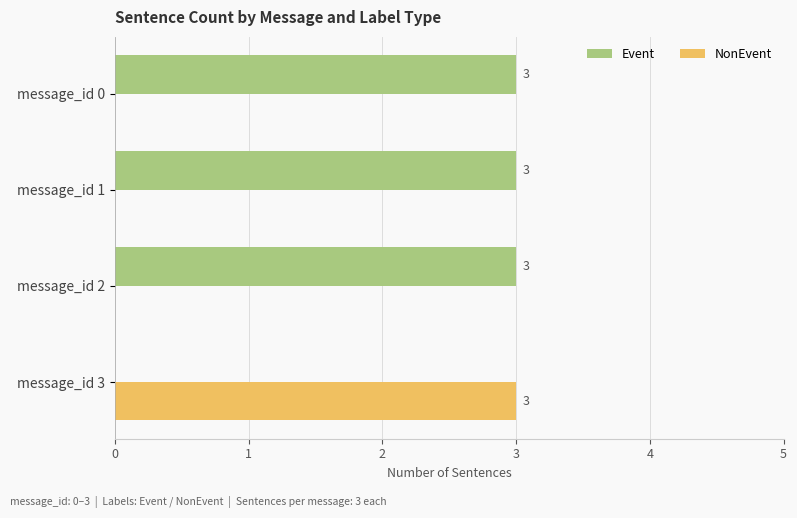

What is the highest value of the NonEvent series?

3